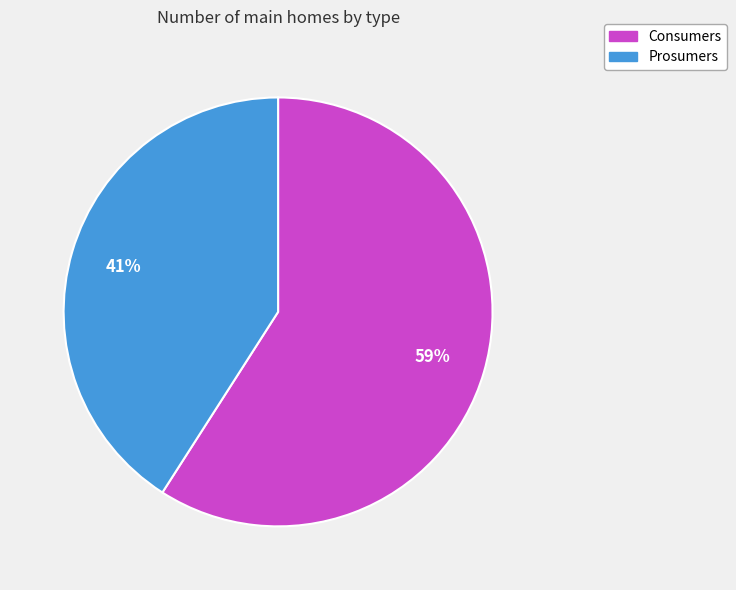

Is it true that Consumers is 59% of the pie?

True